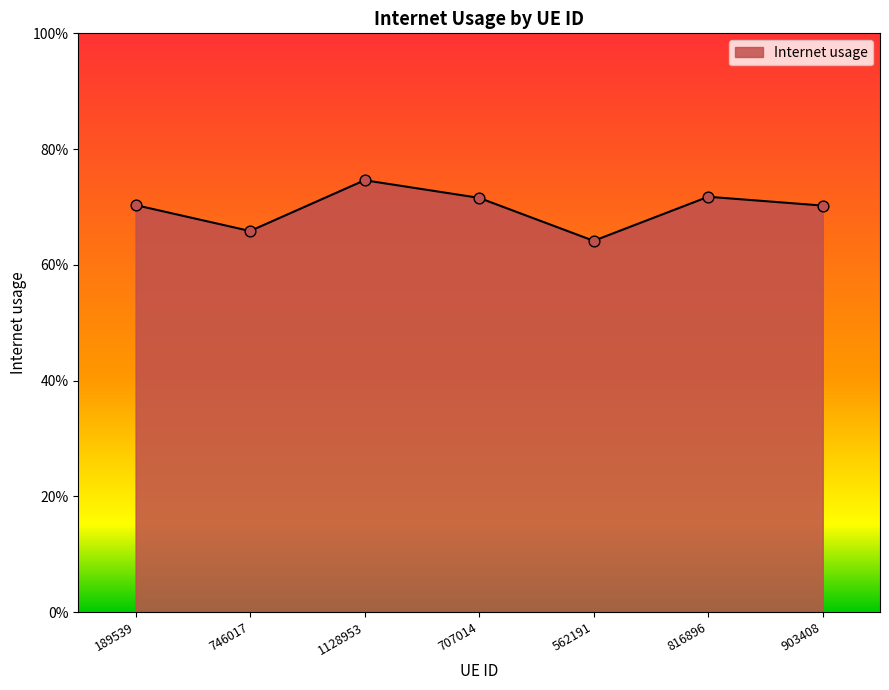

Between 903408 and 562191, which is larger?

903408